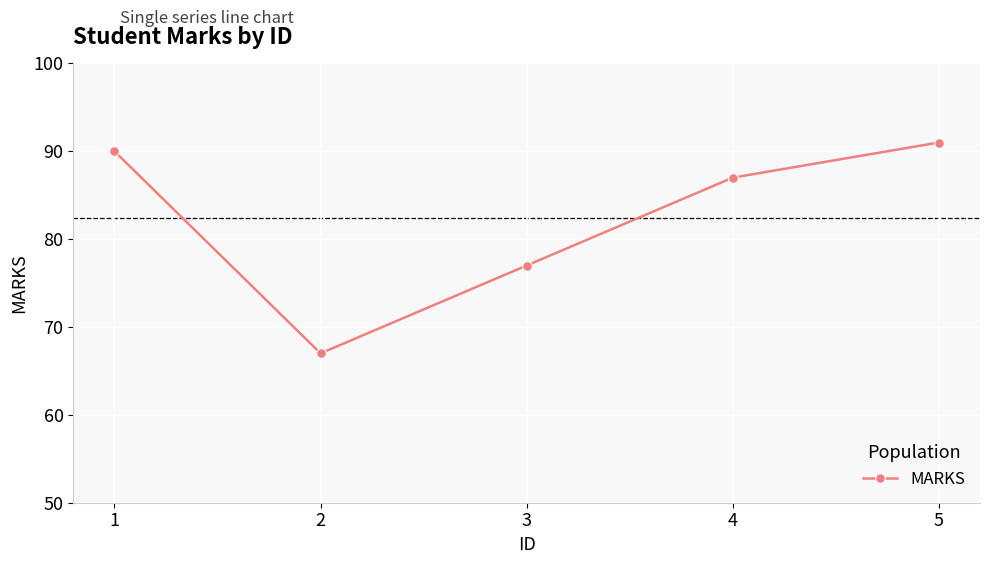

Rank the categories by value from lowest to highest.

2, 3, 4, 1, 5